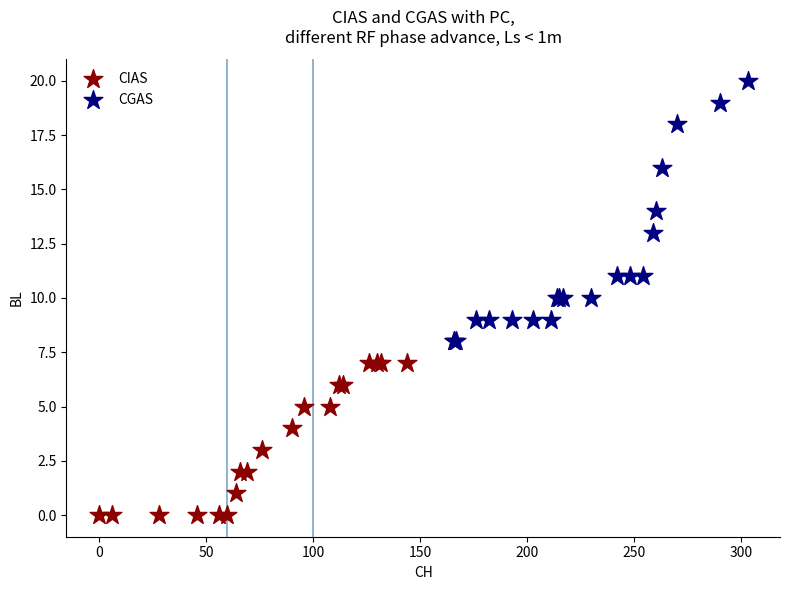

Which series reaches the maximum Y coordinate?

CGAS